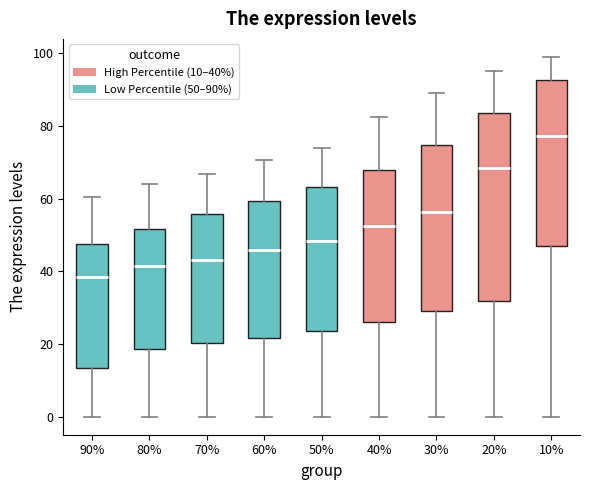

Which box is the tallest, from its lower edge to its upper edge?

20%